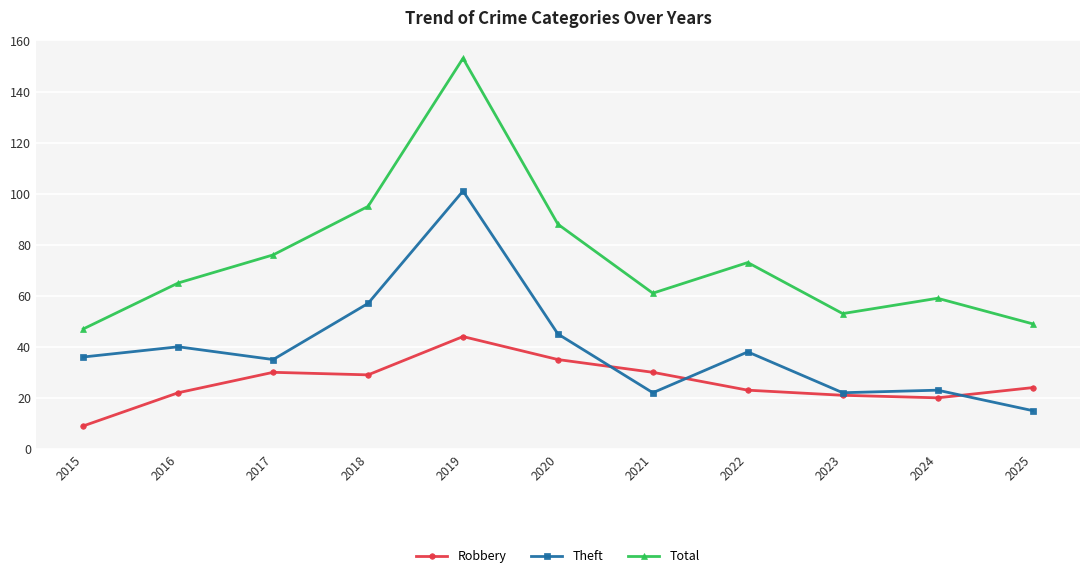

Which series has the widest spread of values?

Total